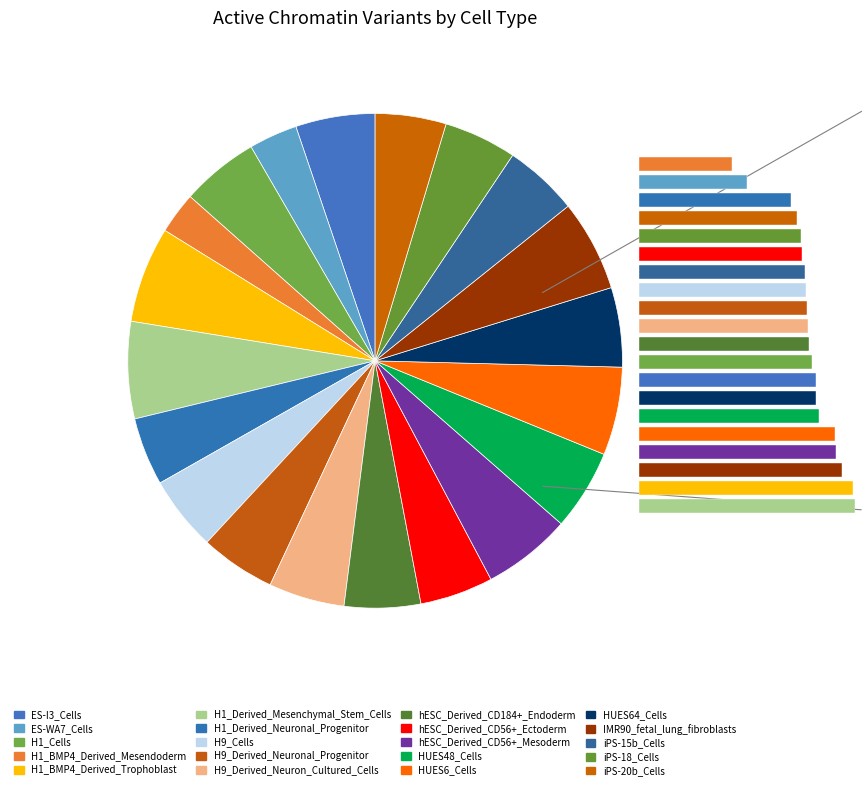

Is there any slice that represents more than half of the pie?

No